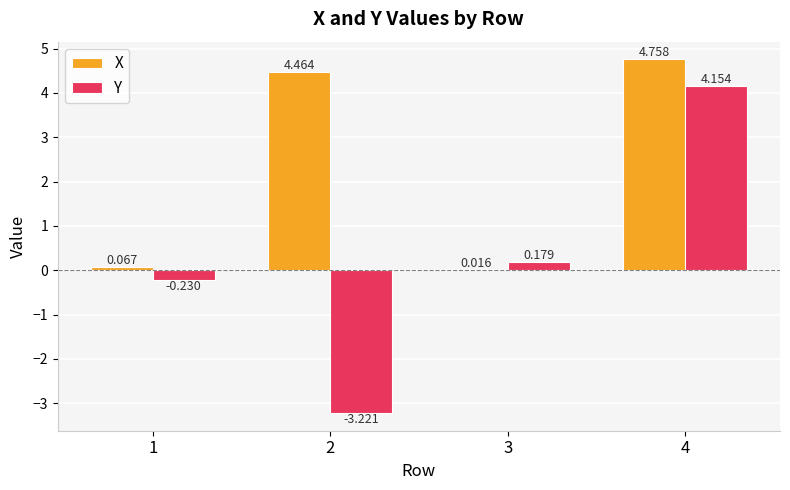

Between 2 and 3, which series saw the biggest shift?

X